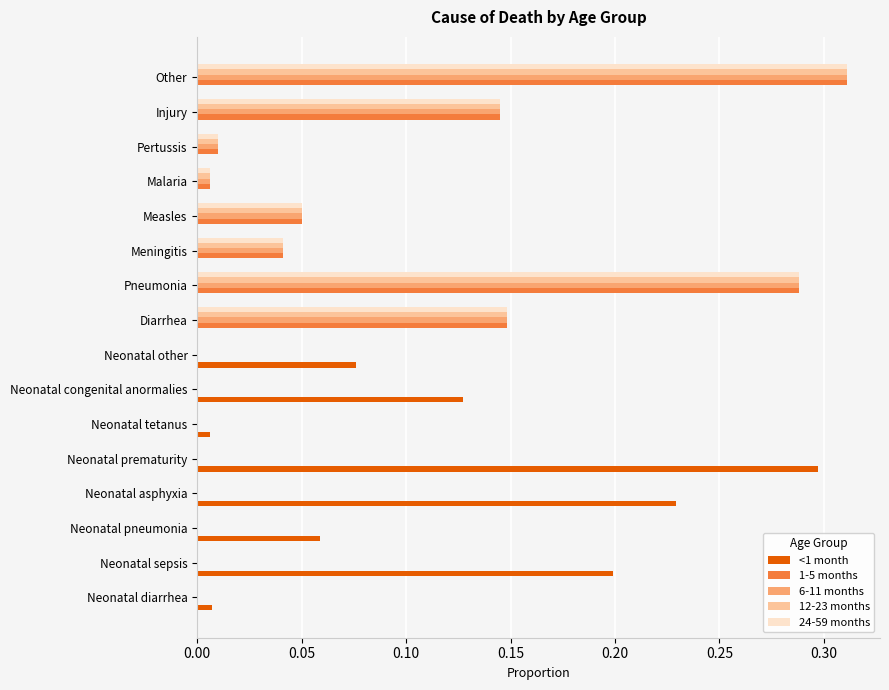

Is the value of <1 month at Neonatal diarrhea greater than the value of 24-59 months at Pneumonia?

No